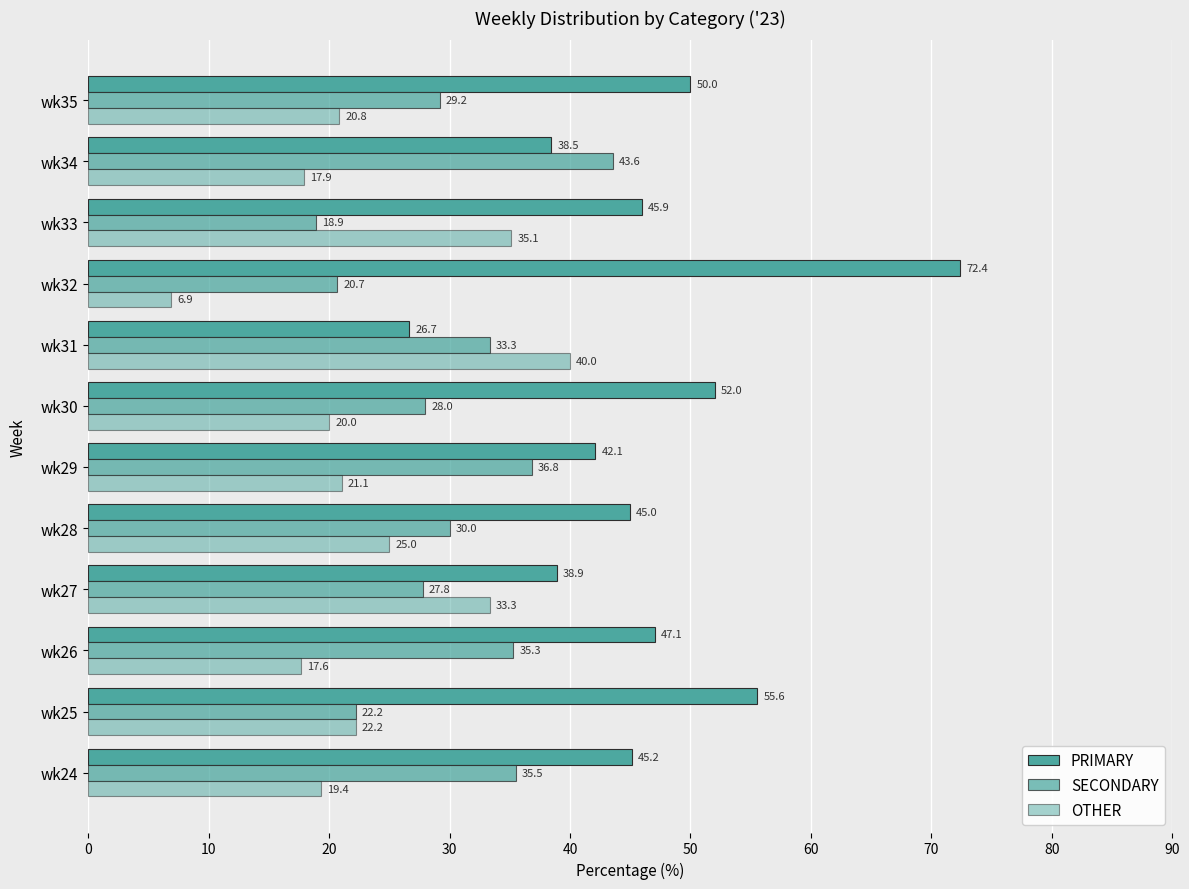

How many data points does each series have?

12